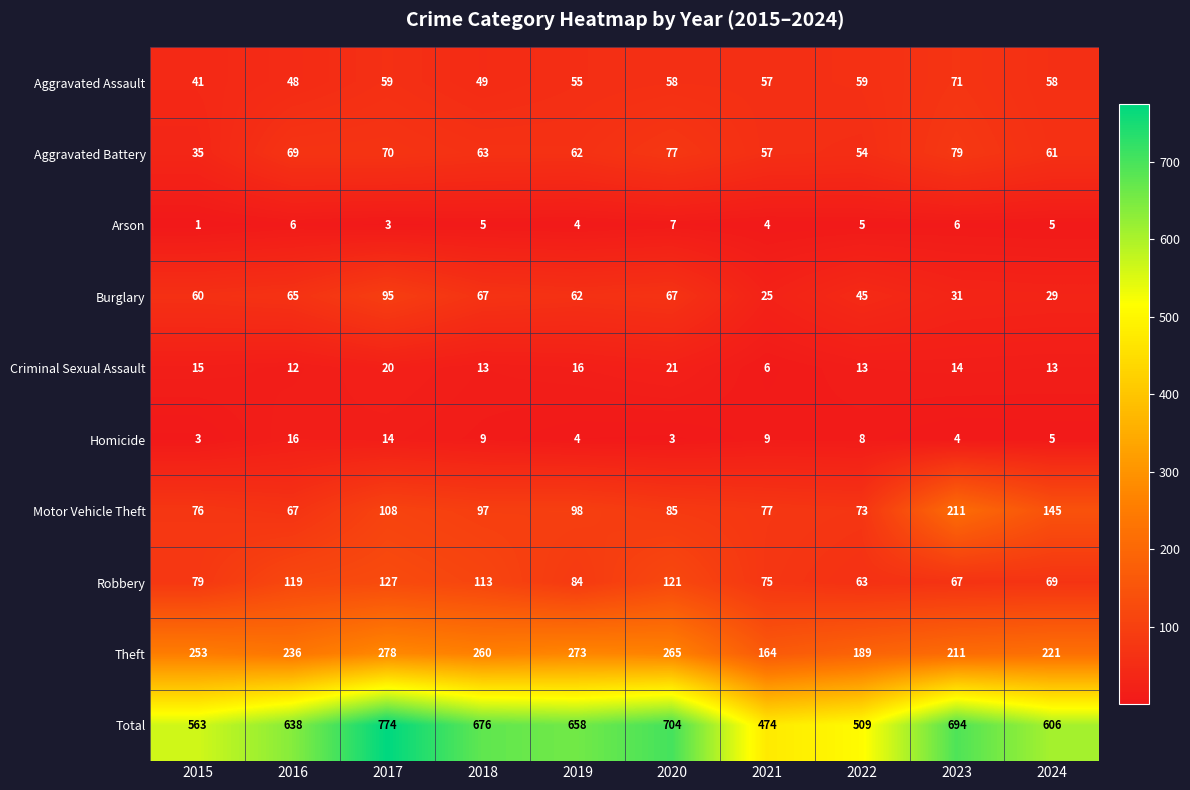

Read the Criminal Sexual Assault value at 2015, to the nearest 5.

15